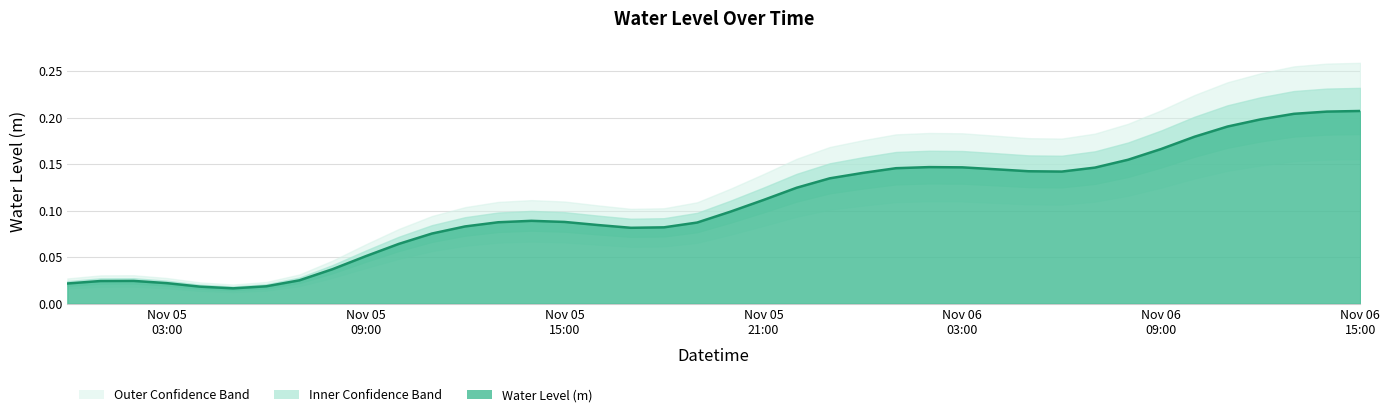

What is the greatest value displayed?

0.2